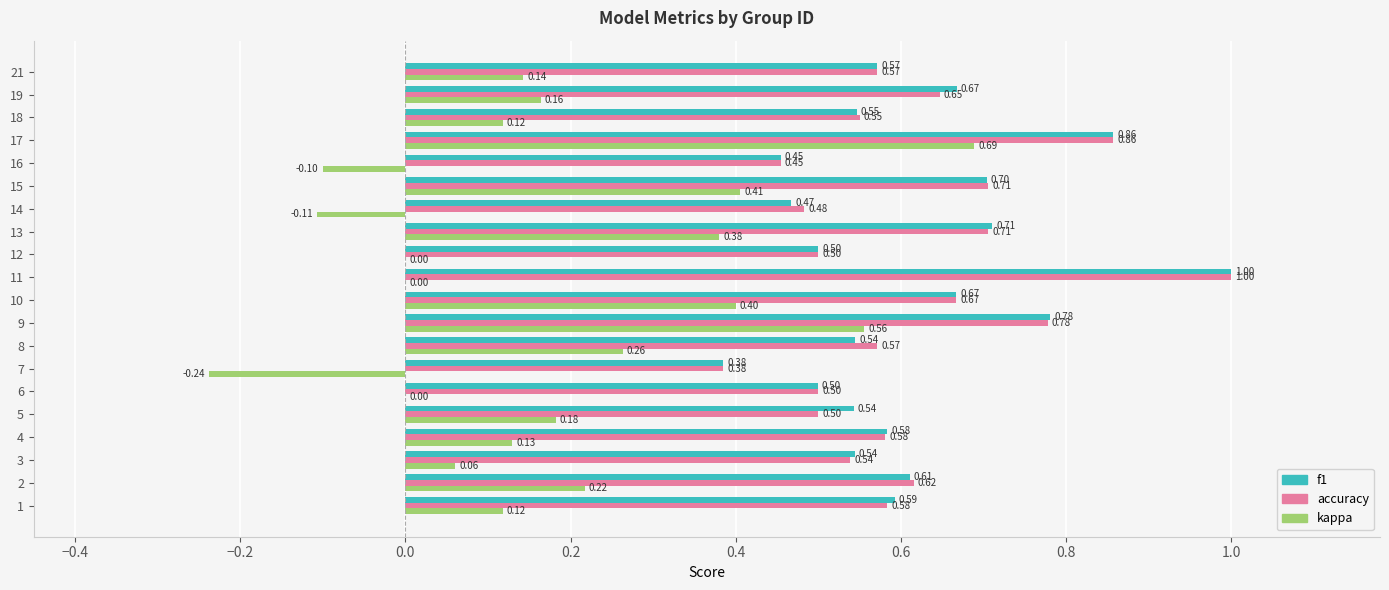

Which series has the largest total across all categories?

f1